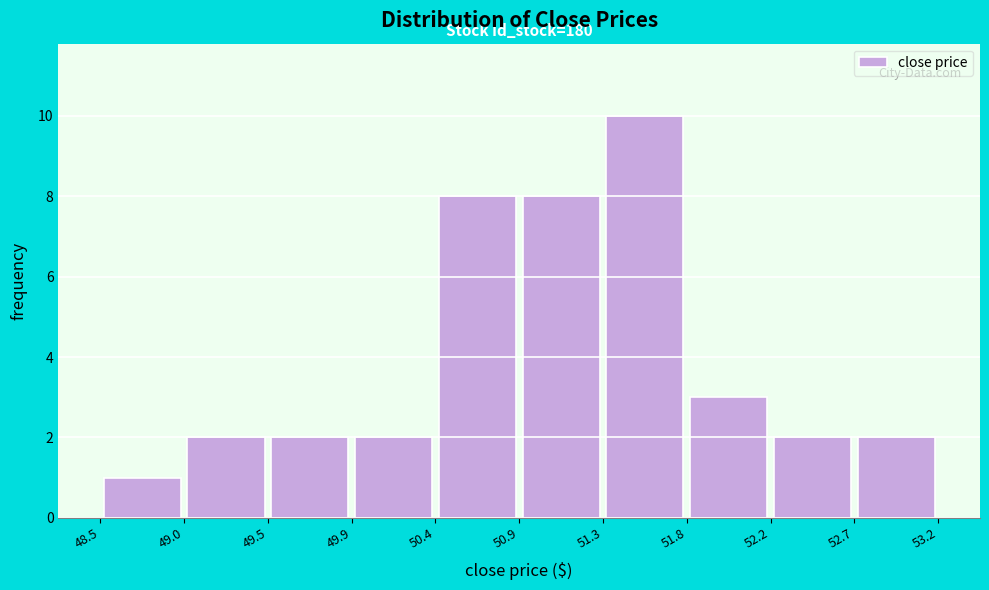

Over which range of the x-axis is the bar tallest?

51.3 to 51.8